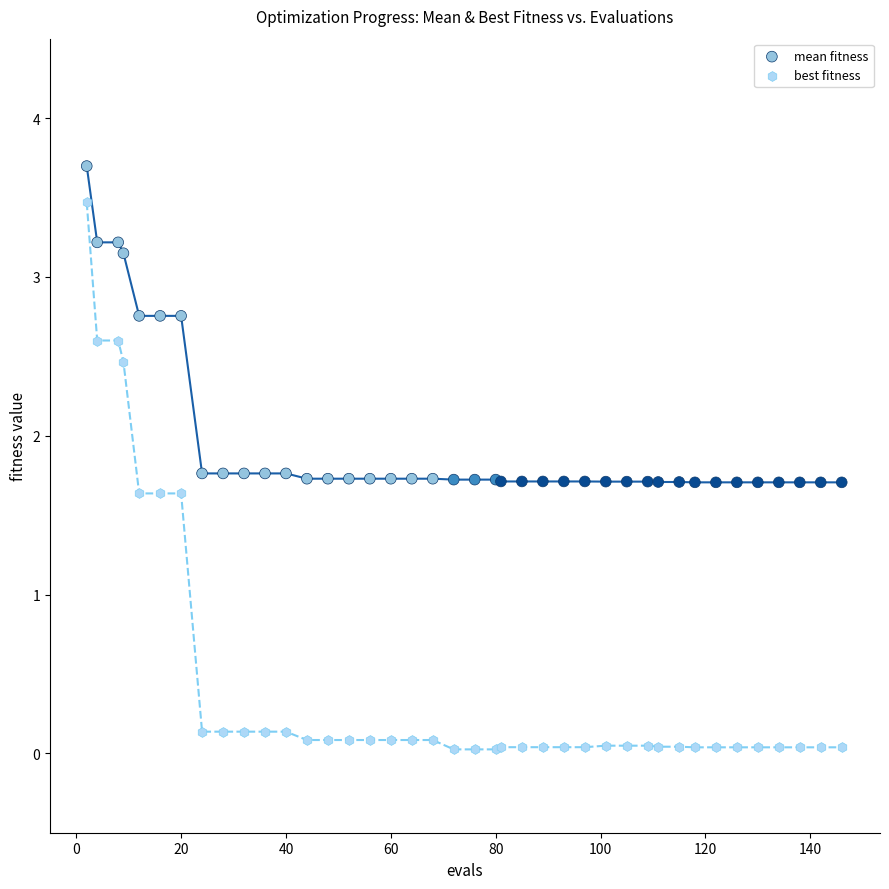

Which series contains the lowest Y value?

best fitness